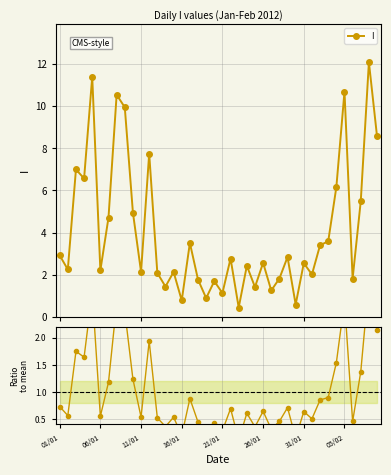

At which label does Ratio to mean reach its minimum?

22